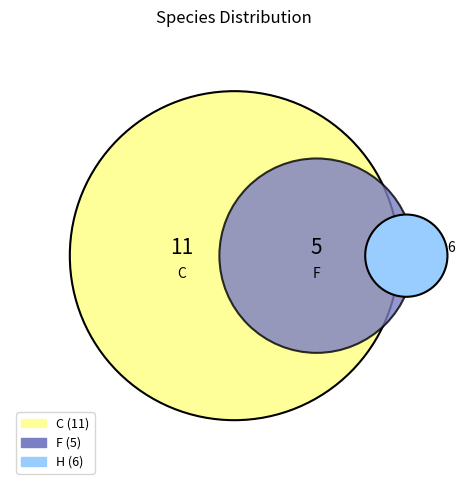

Do F and H together represent more than half of the pie?

No